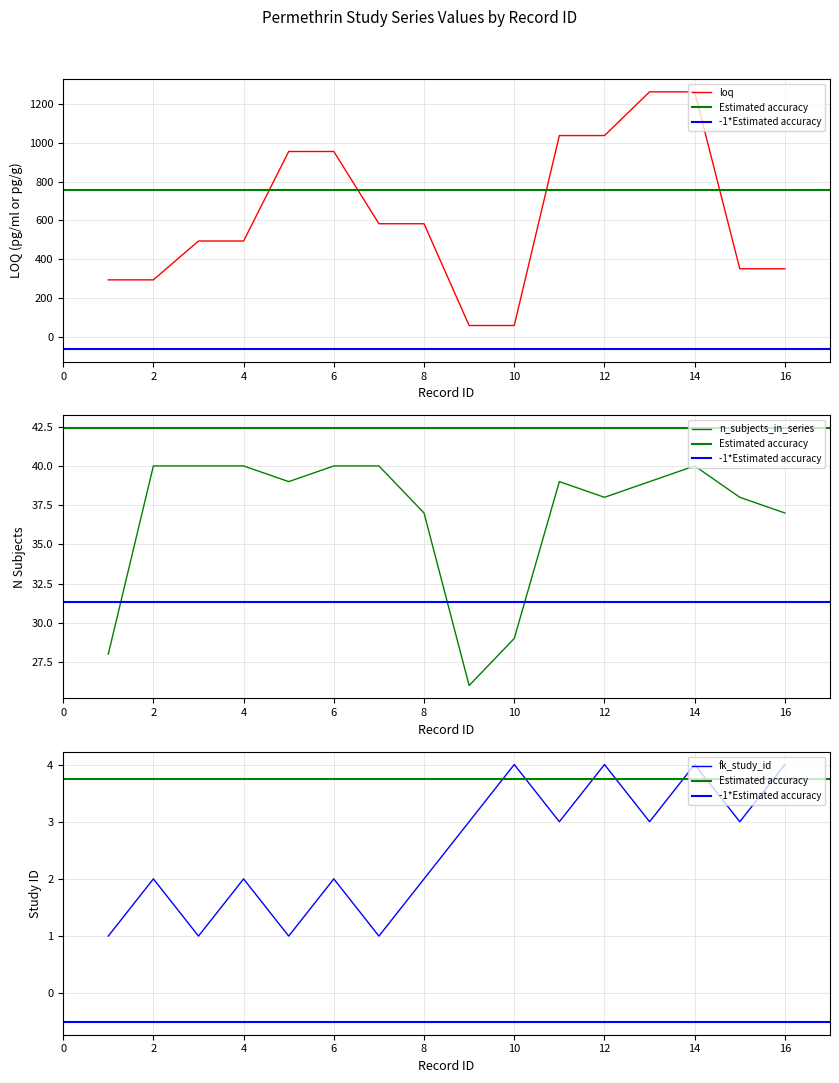

Is it true that loq equals 105 at 9?

False